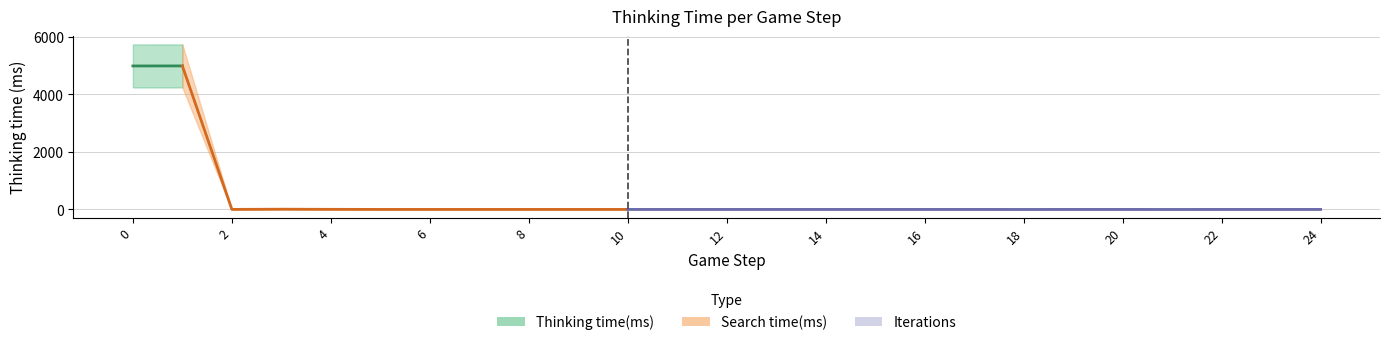

True or false: there are more than 1 points higher than both neighbors.

True